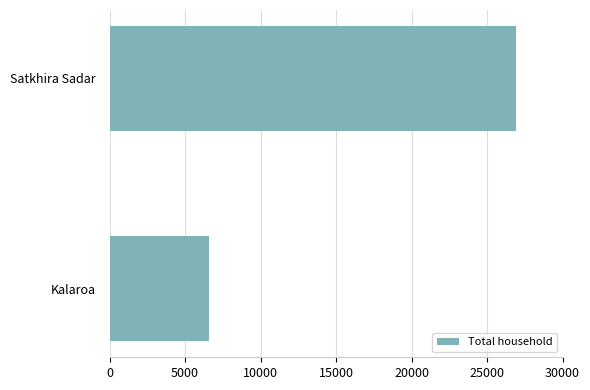

Reading bottom to top, extract all data points from this chart.

6570	26896